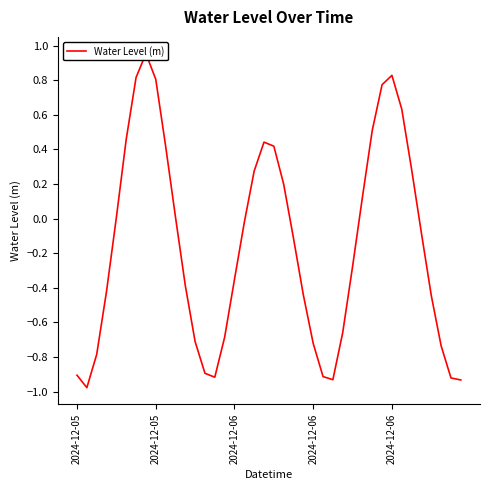

What is the value of the 17th point from the left?

-0.4